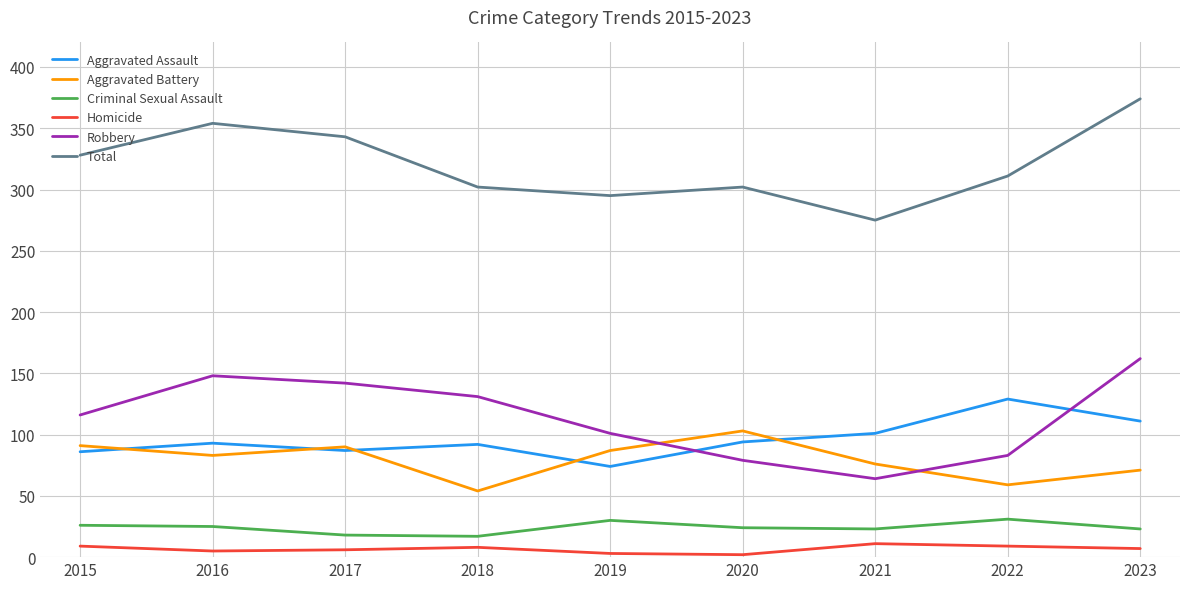

The value of Total at 2015 is 328. True or false?

True